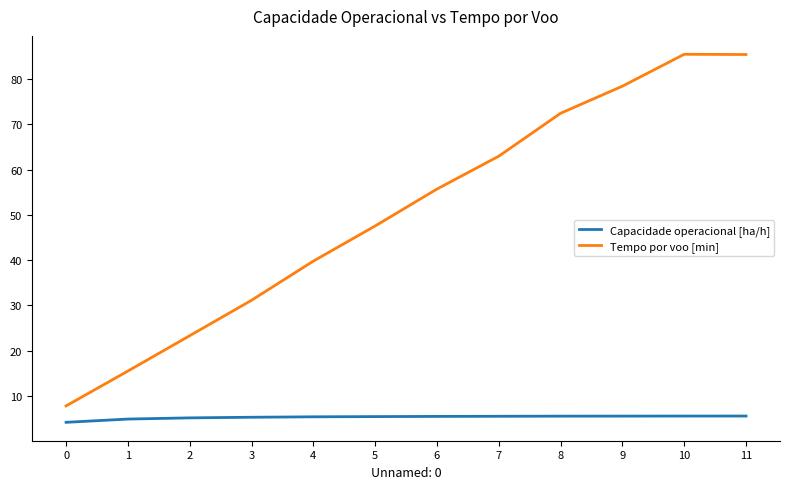

Is it true that Tempo por voo [min] equals 23.3 at 2?

True